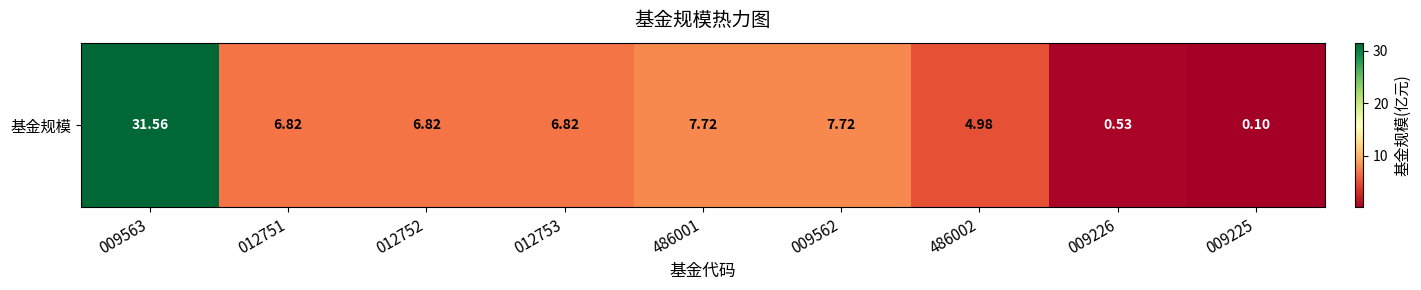

True or false: the data shows 11.6 at 012751.

False